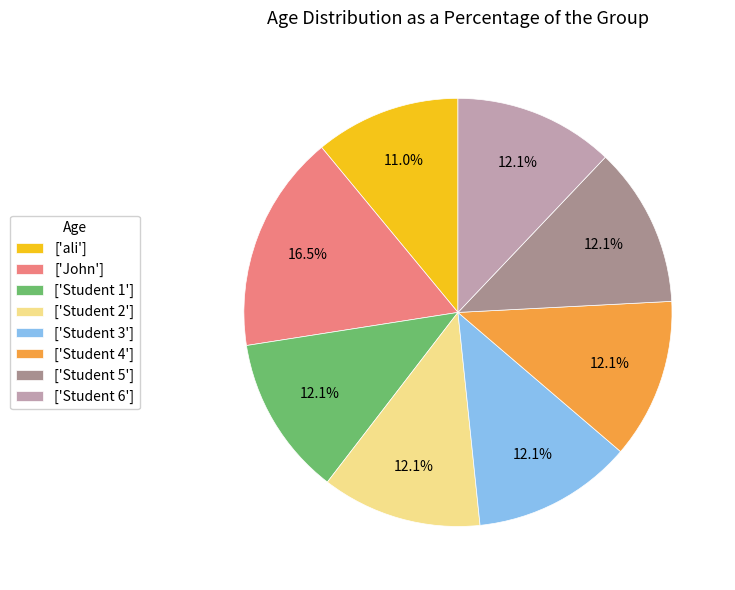

Is there any slice that represents more than half of the pie?

No